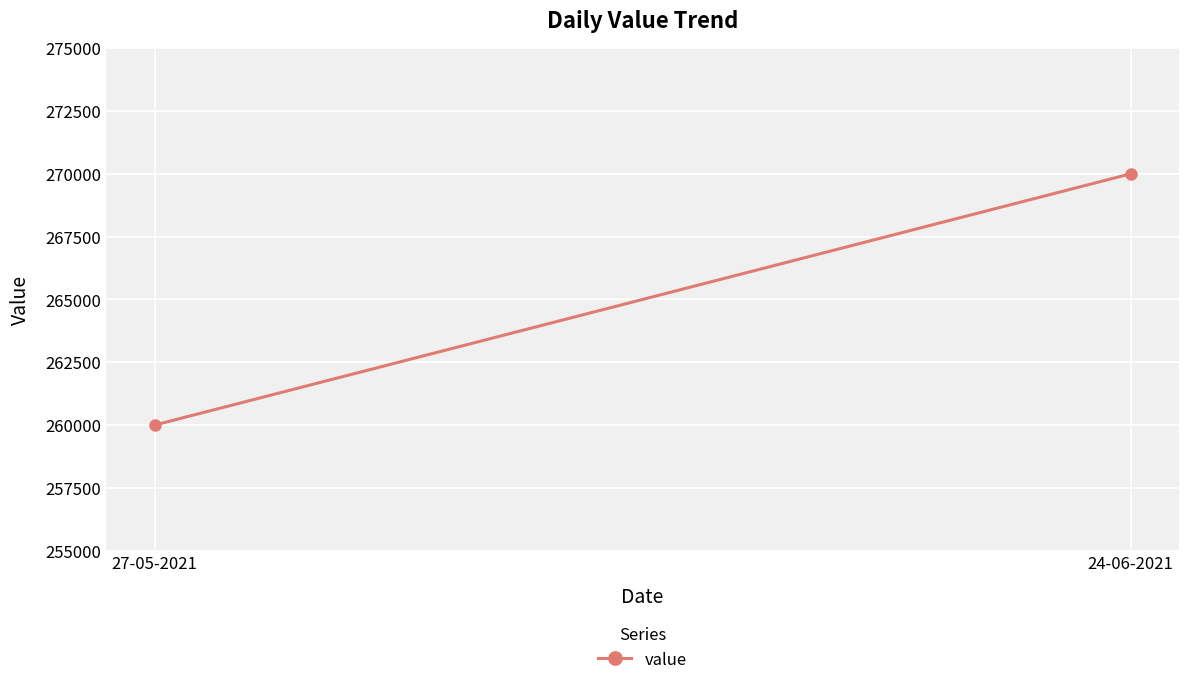

What is the value of the 1st point from the left?

260000